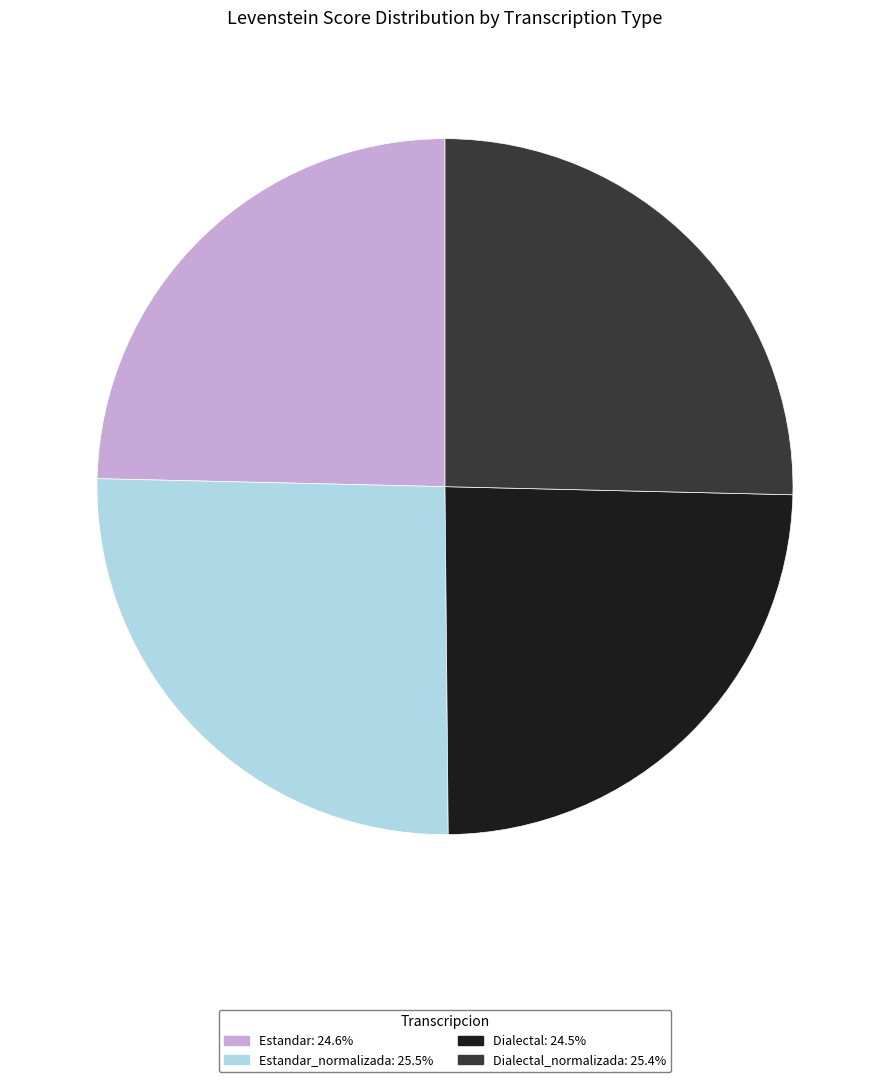

Does any single category account for the majority?

No